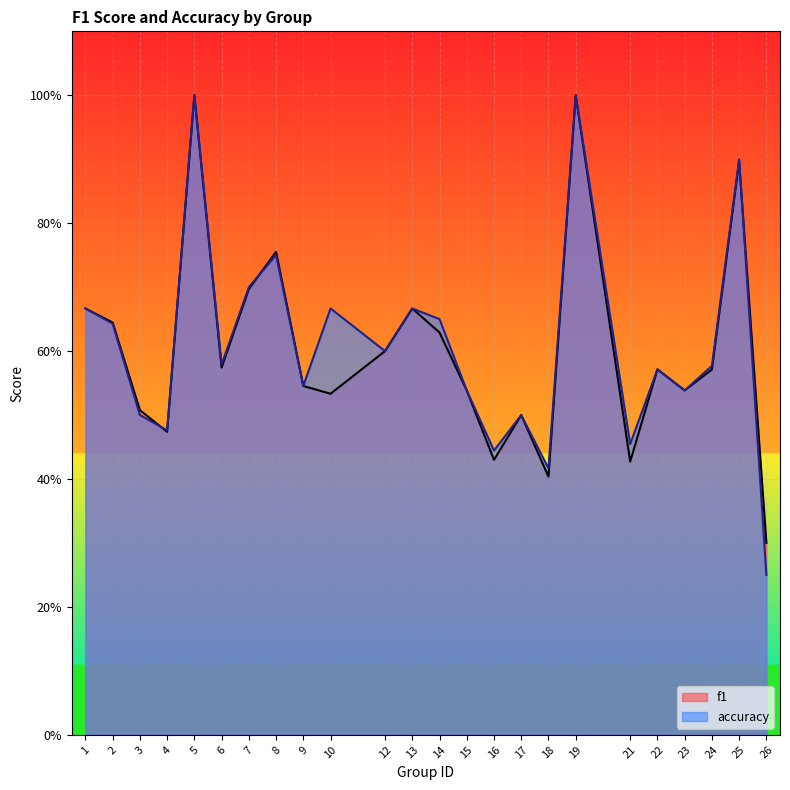

At which category is the sum across all series the highest?

5